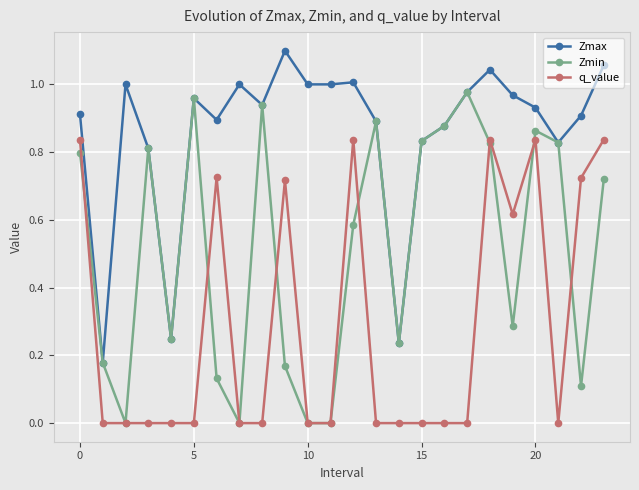

List the series in order of their peak value, lowest first.

q_value, Zmin, Zmax